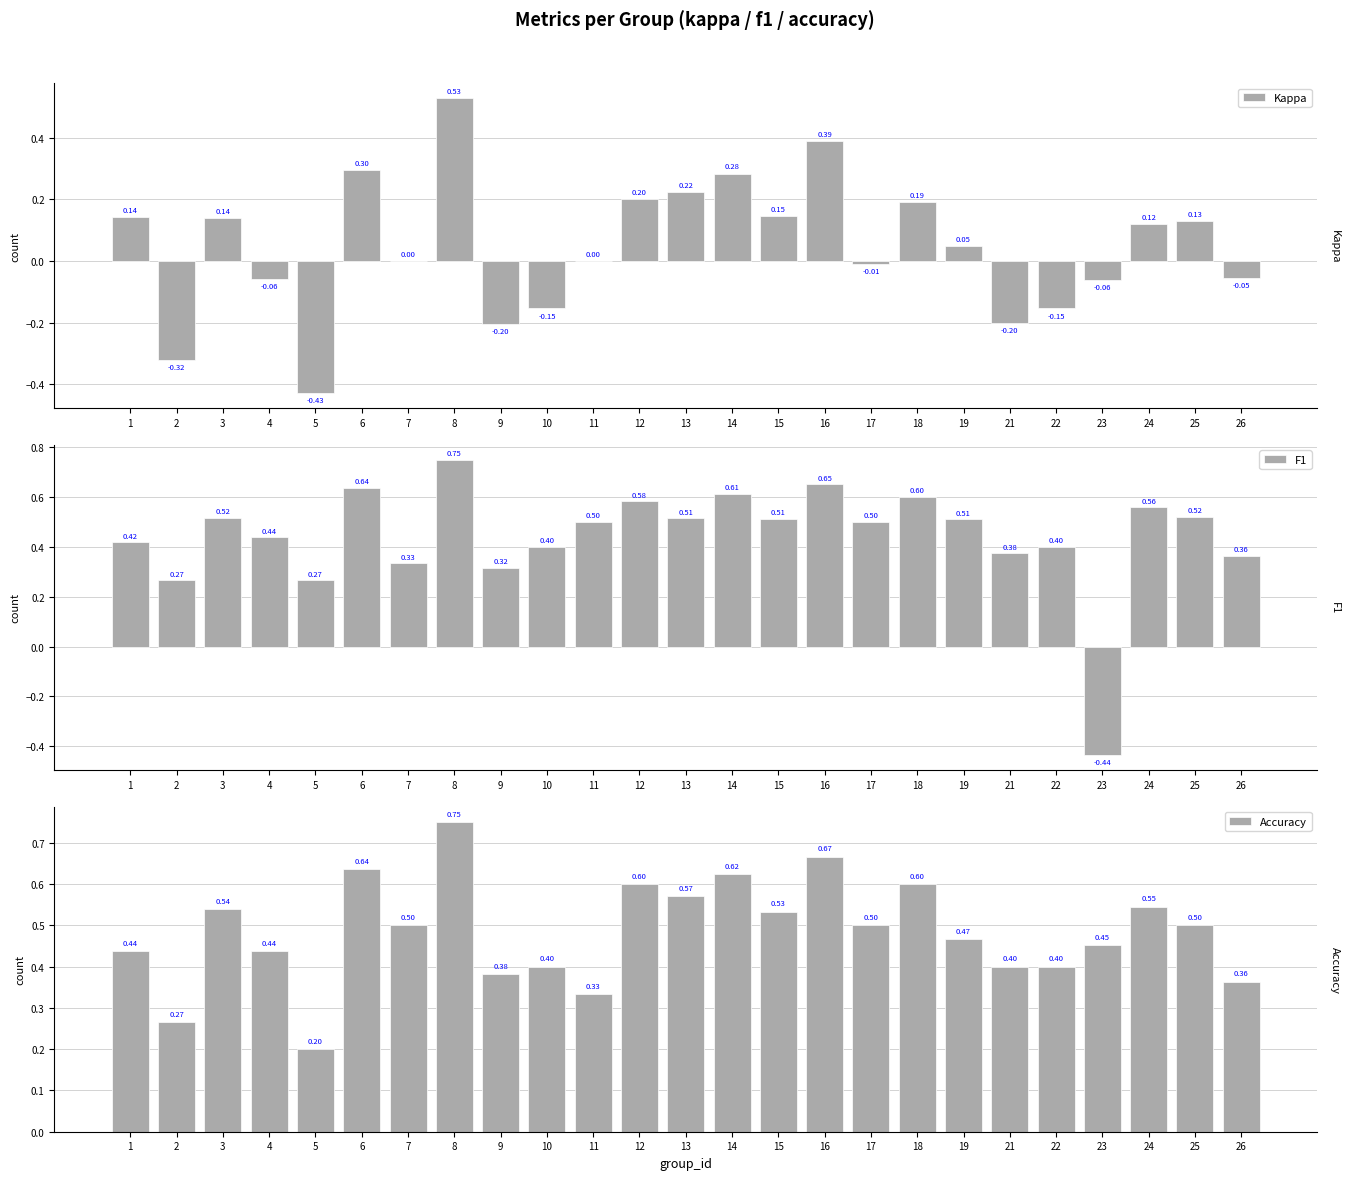

Which category has the lowest value across all series?

23